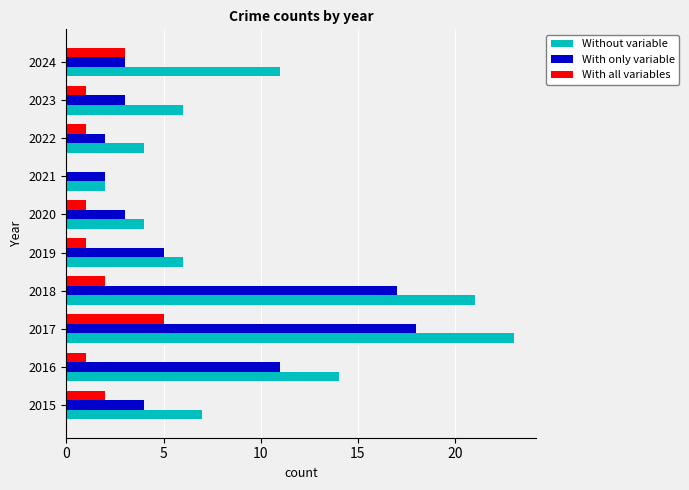

What is the average value of the With all variables series?

2